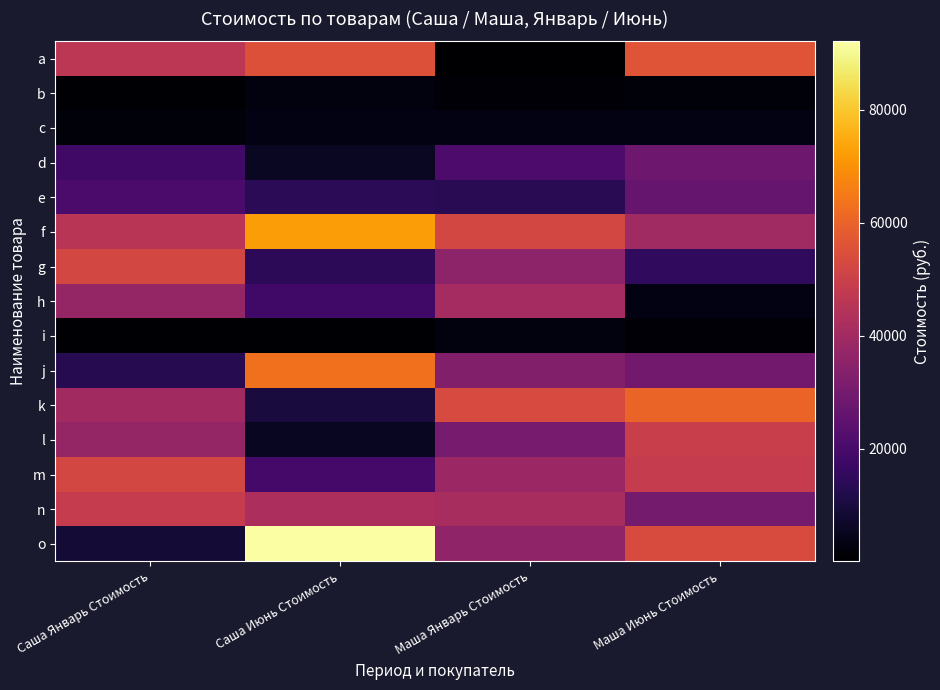

List the series in order of their peak value, highest first.

o, f, j, k, a, g, m, l, n, h, d, e, c, b, i